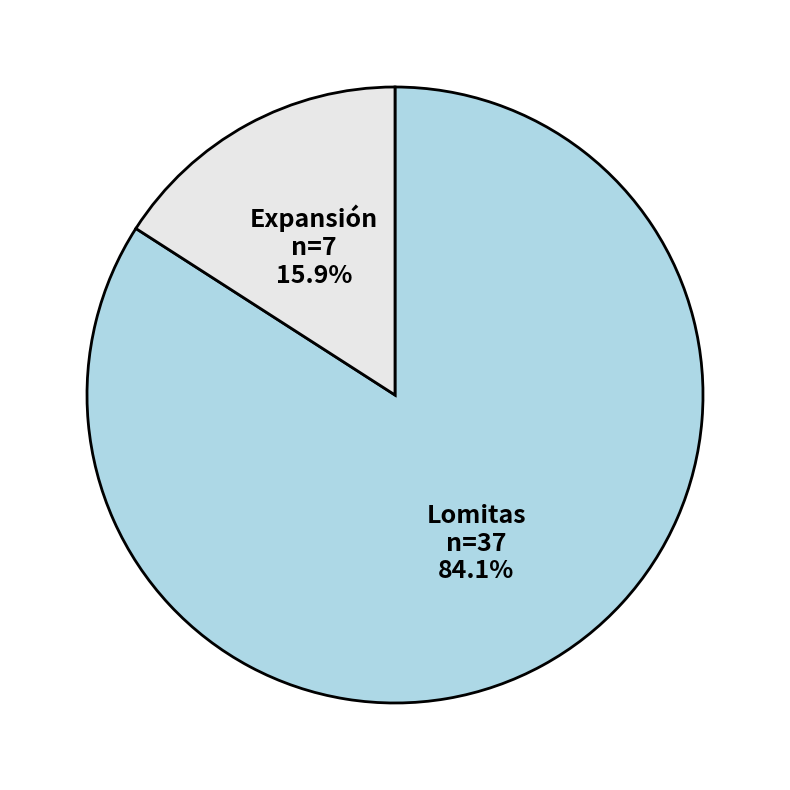

How many slices are in this pie chart?

2